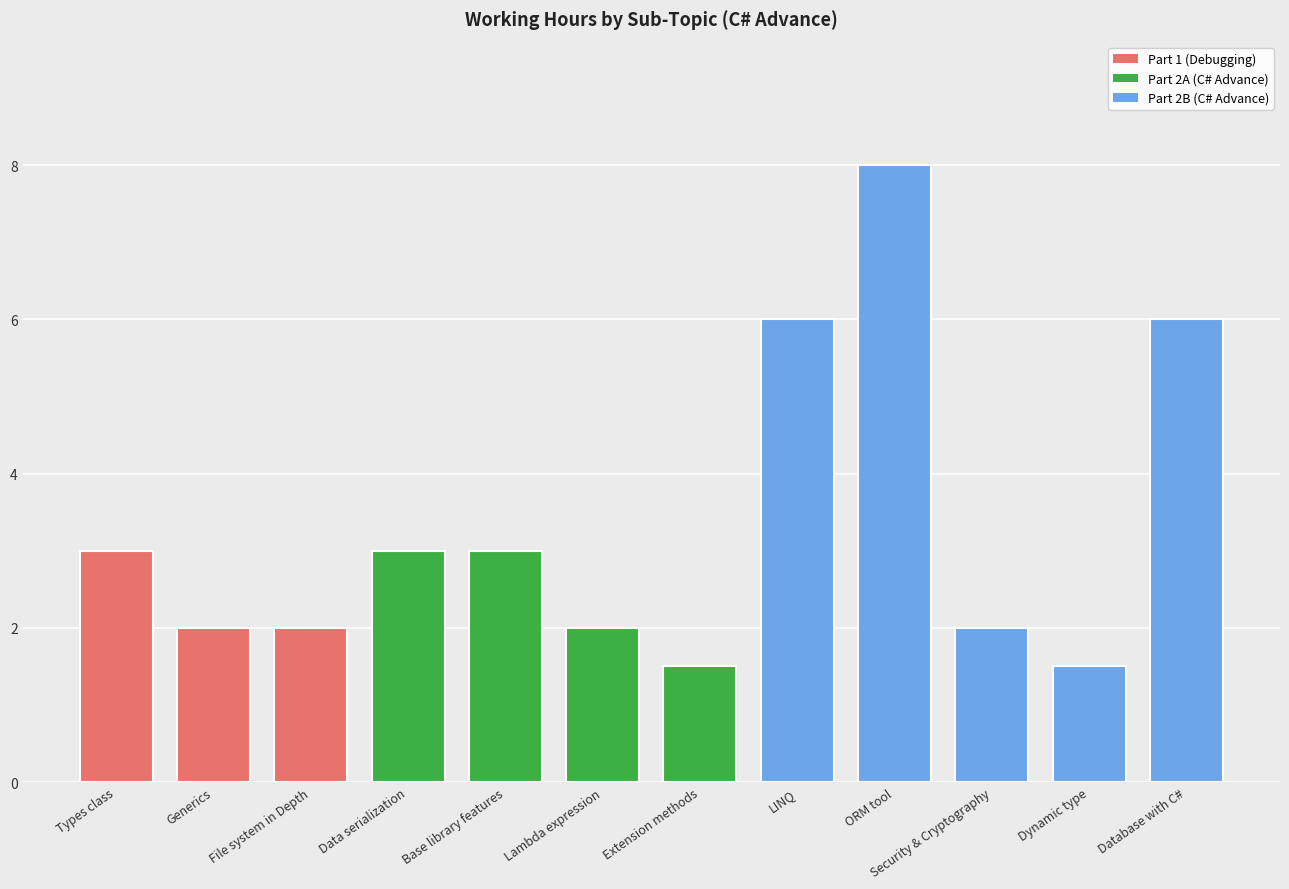

How many values are below 3?

6